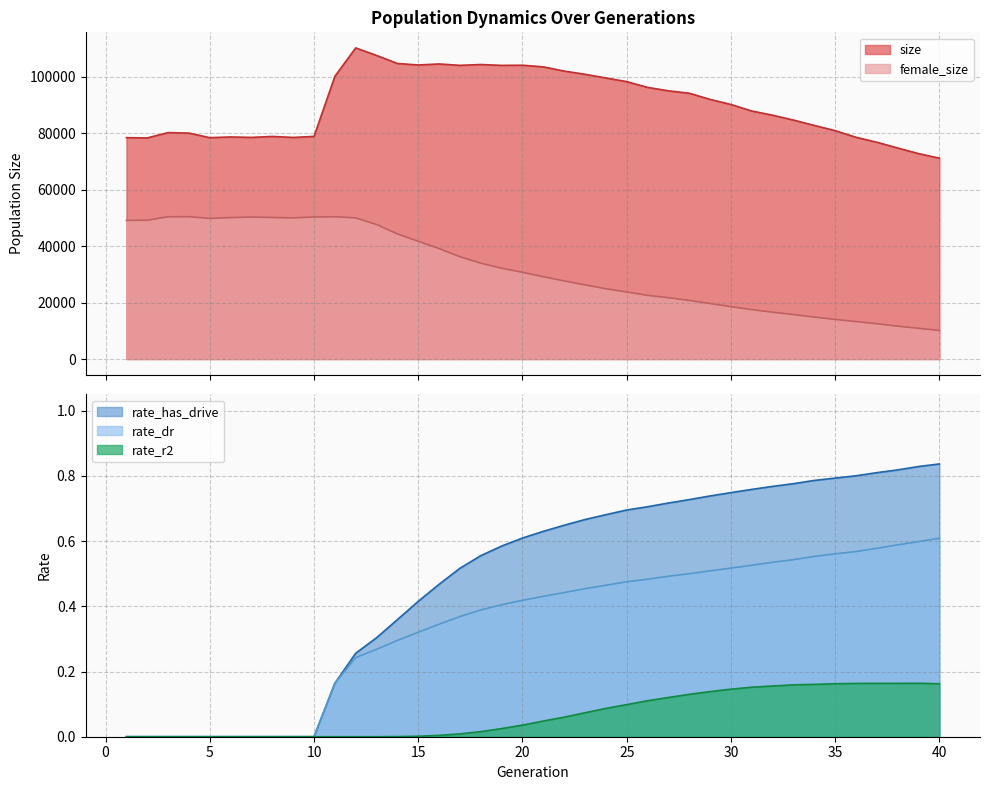

True or false: rate_r2 has more than 0 points higher than both neighbors.

True